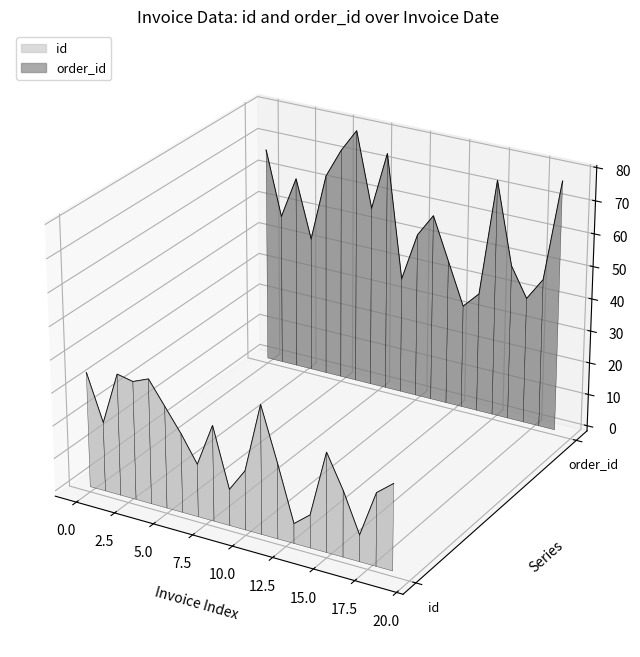

Count the number of data series in this chart.

2